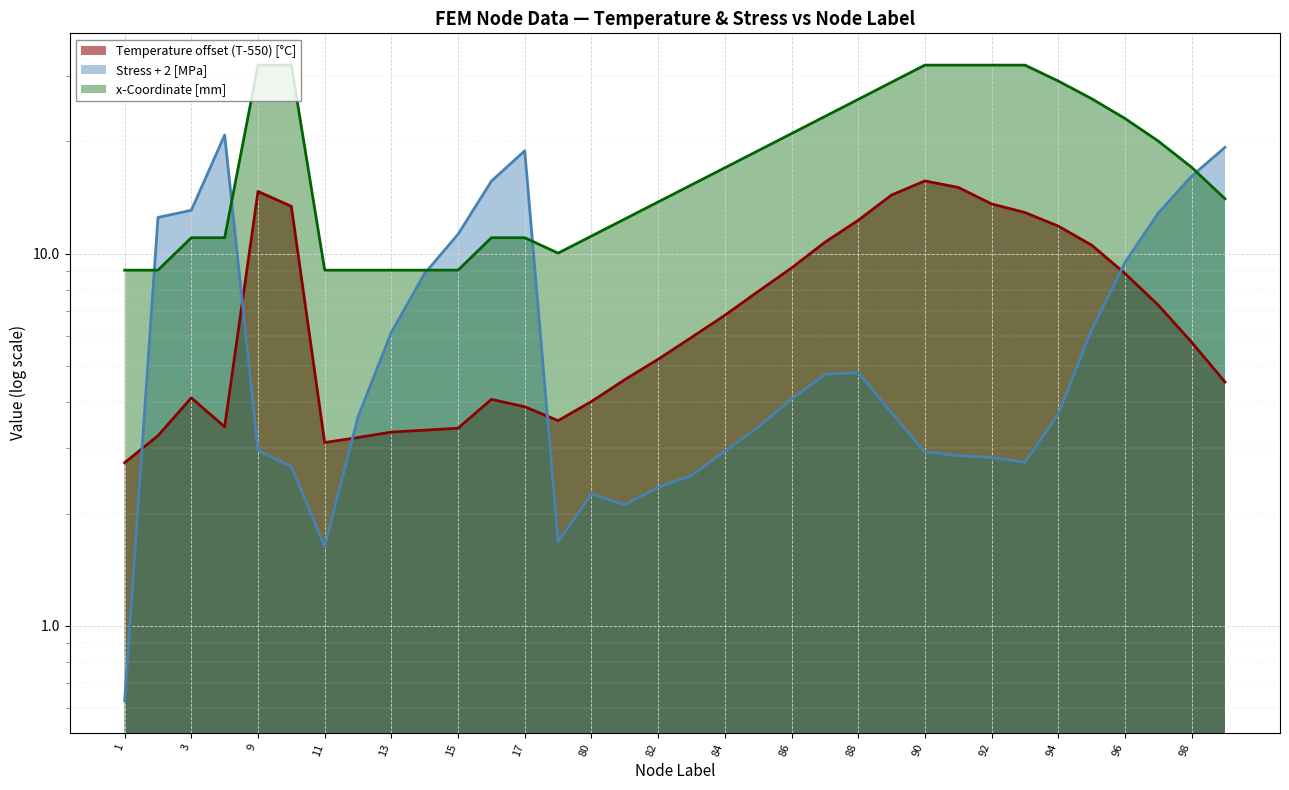

At which label does Temperature first exceed 5?

9